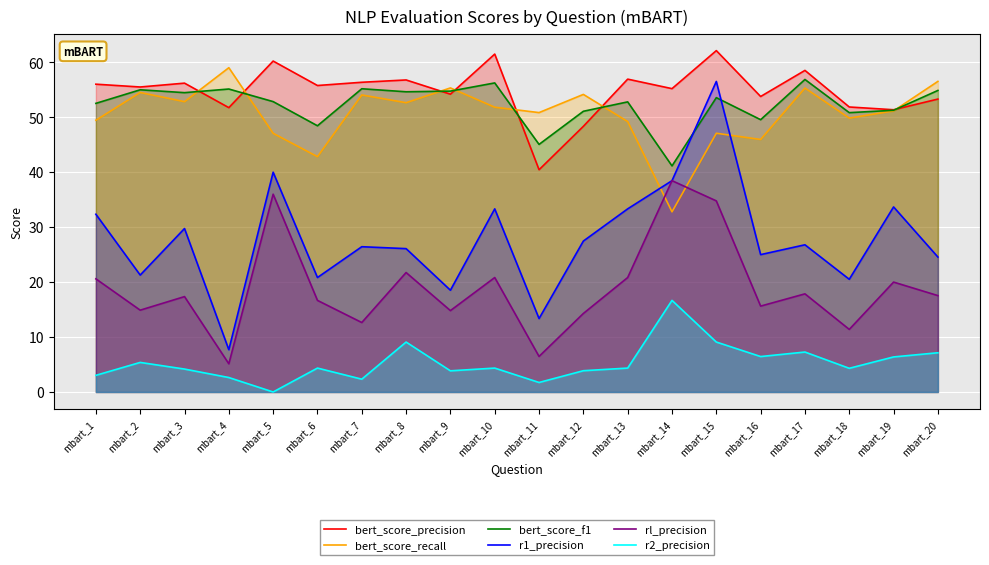

At which category does bert_score_f1 reach its first local valley?

mbart_3